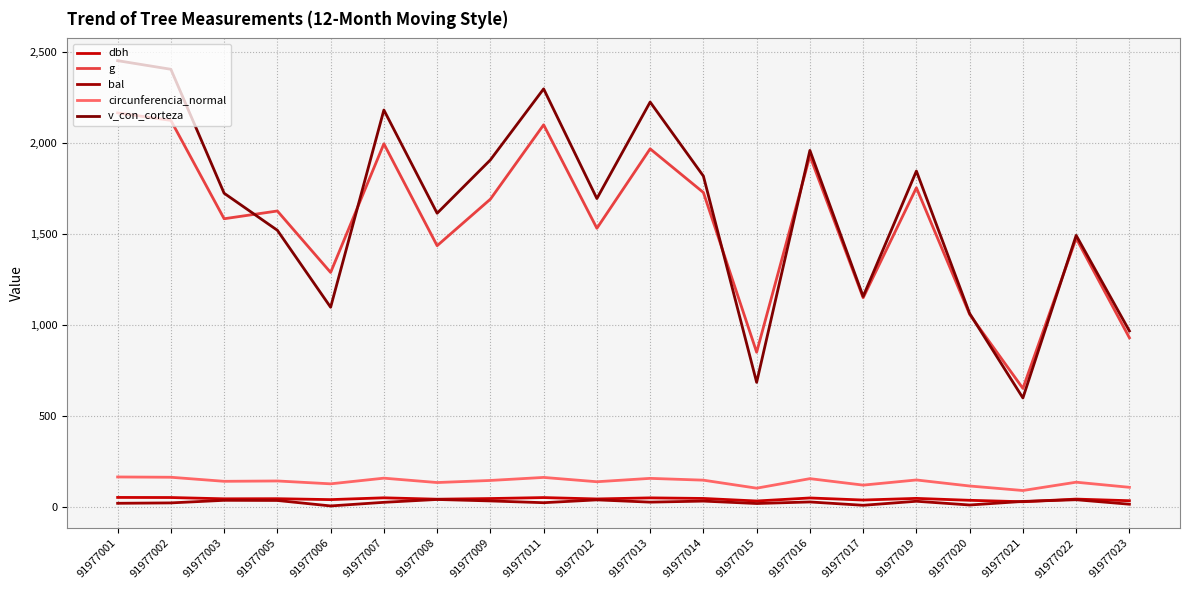

What is the difference between the second highest and minimum values in the bal series?

34.1